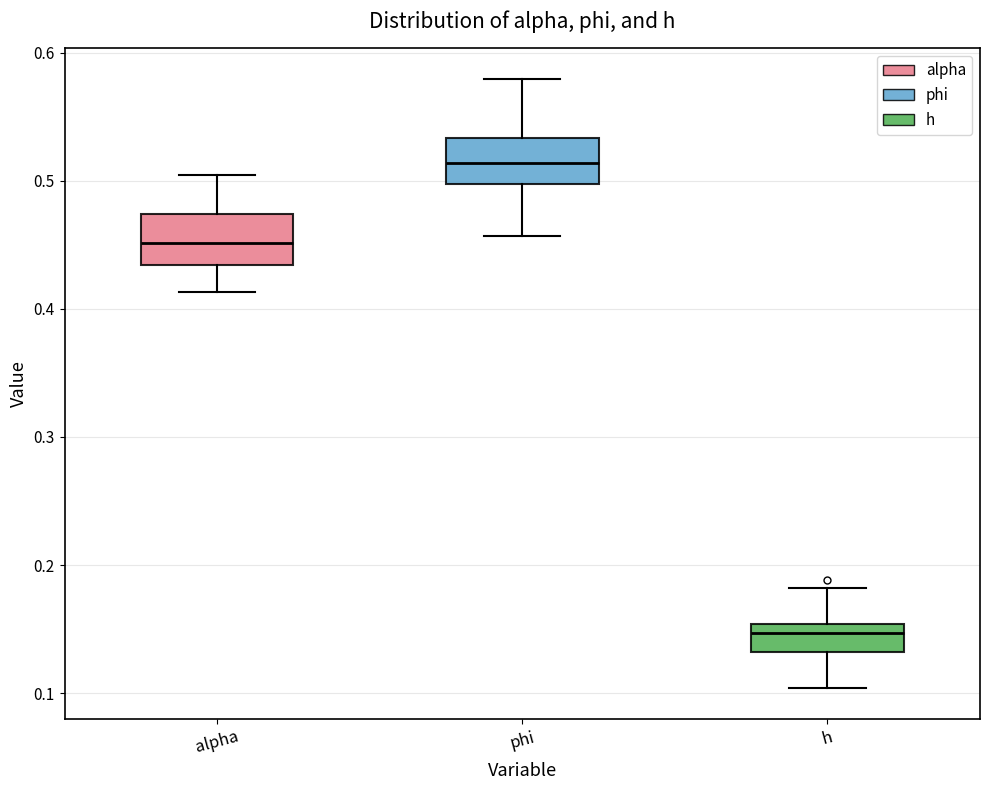

Reading left to right, read every box against the y-axis: the position of its median line, the range the box covers, and the ends of its whiskers. The values are not printed on the chart, so give them approximately, as read against the axis.

alpha: median 0.45, box 0.43 to 0.47, whiskers 0.41 to 0.50
phi: median 0.51, box 0.50 to 0.53, whiskers 0.46 to 0.58
h: median 0.15 (just below the box's upper edge), box 0.13 to 0.15, whiskers 0.10 to 0.18